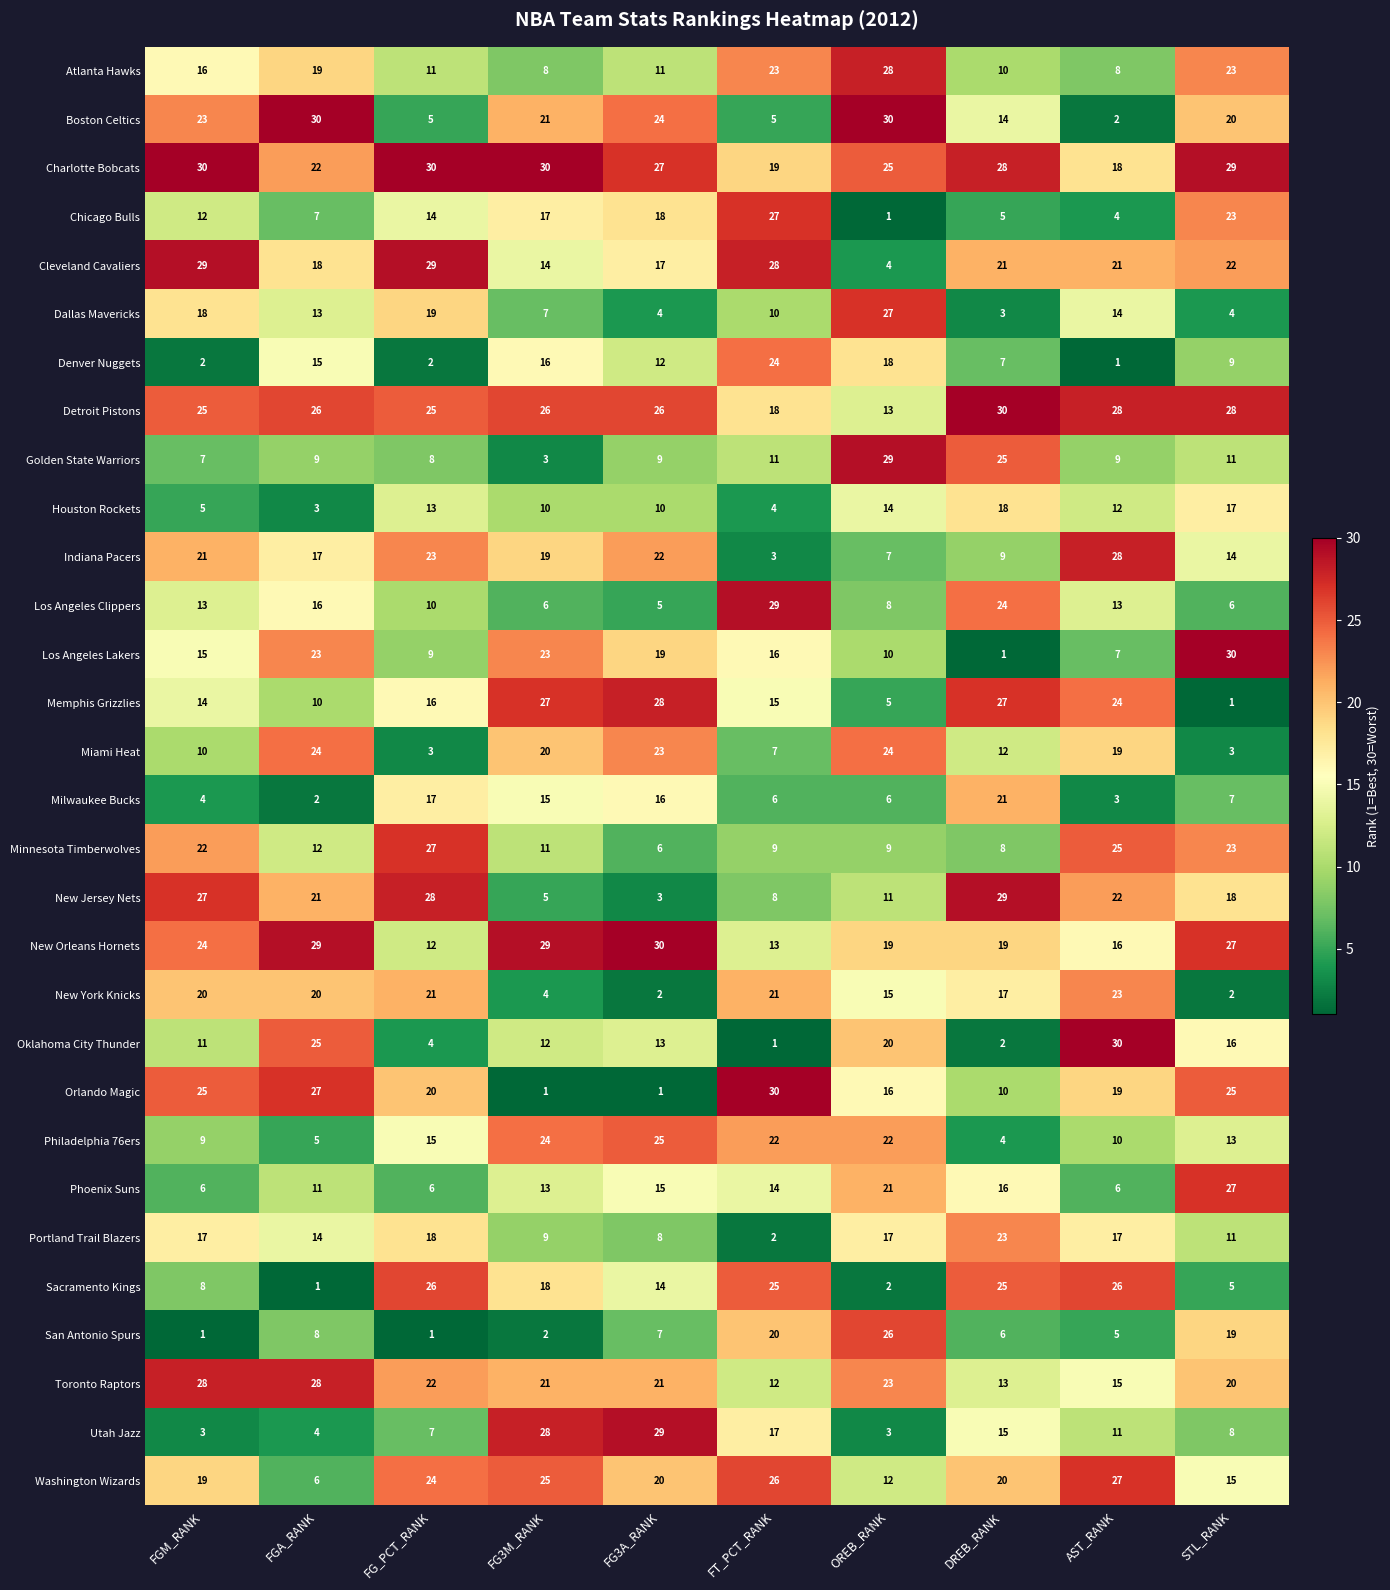

What is the approximate value of Los Angeles Lakers at FG3M_RANK, to the nearest 5?

25